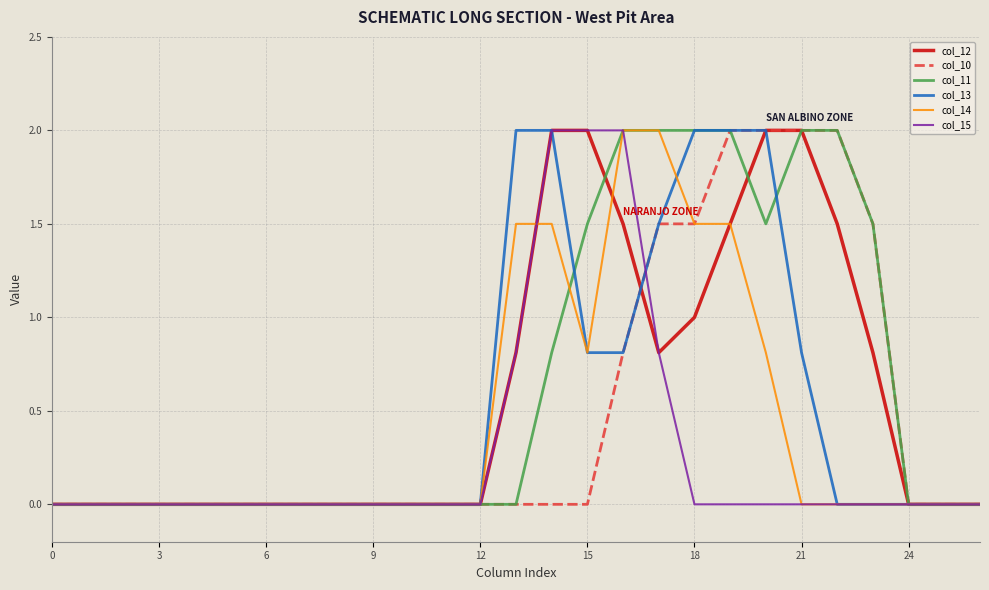

What is the maximum value for col_15?

2.0